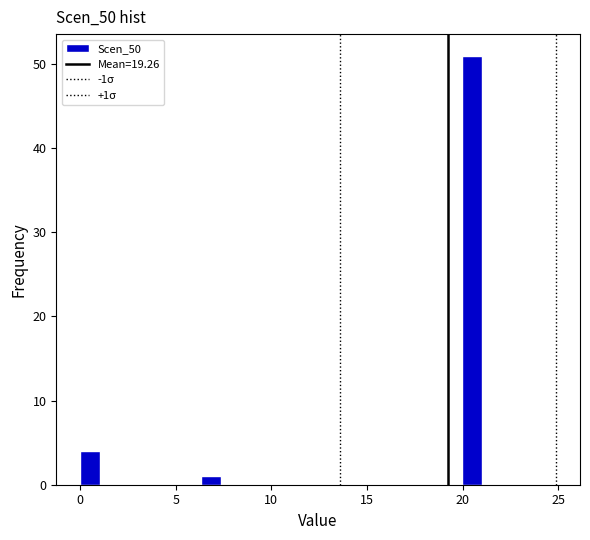

Read against the x-axis, roughly where is the centre of the tallest bar?

20.5